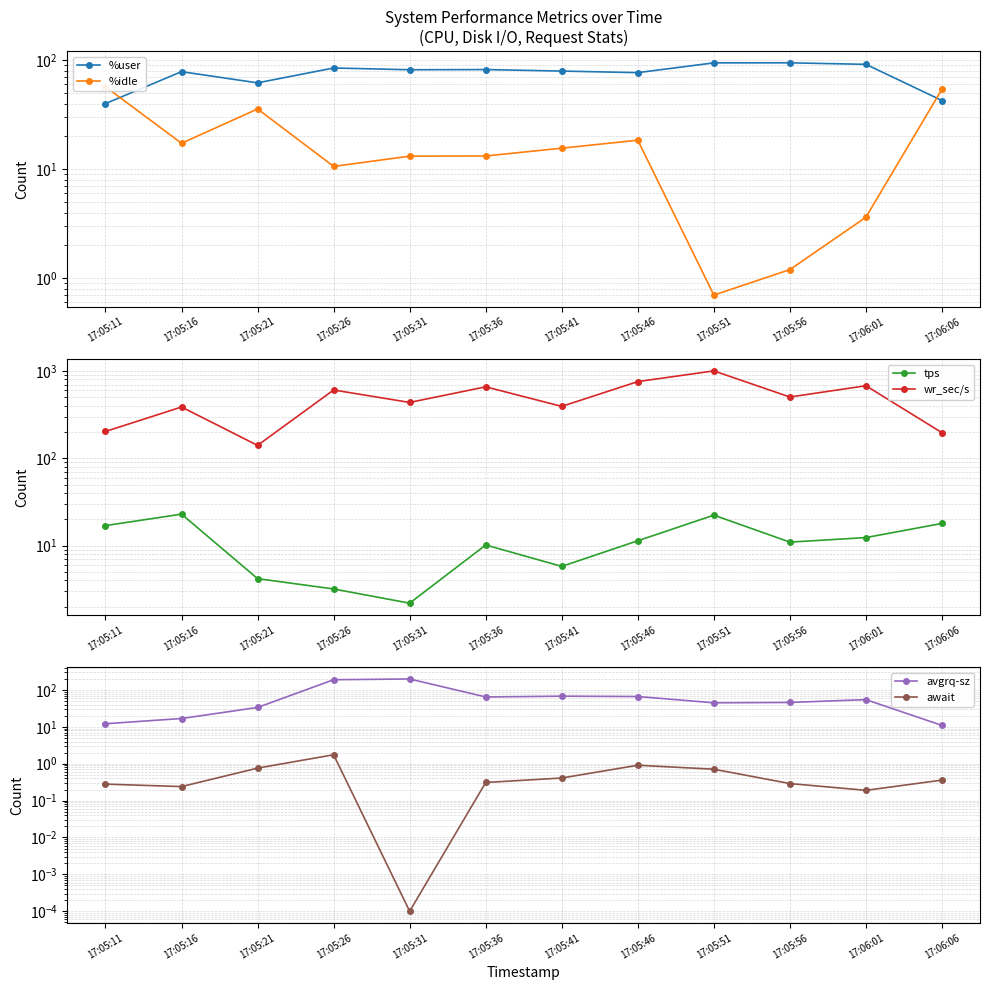

Rank the series by their maximum value, from highest to lowest.

wr_sec/s, avgrq-sz, %user, %idle, tps, await